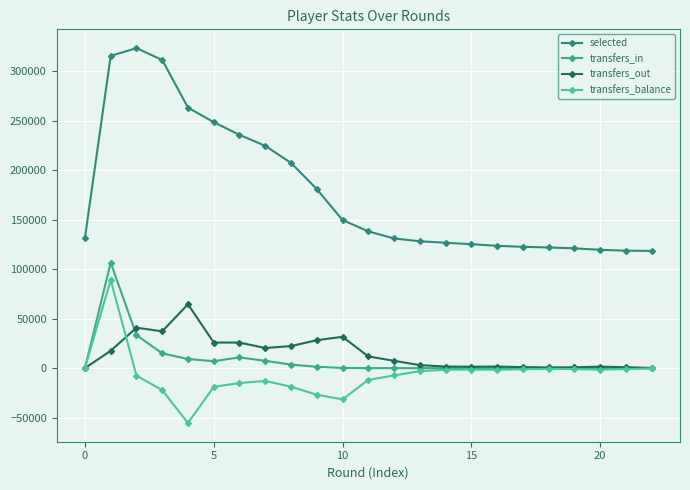

Does the chart have visible grid lines?

Yes